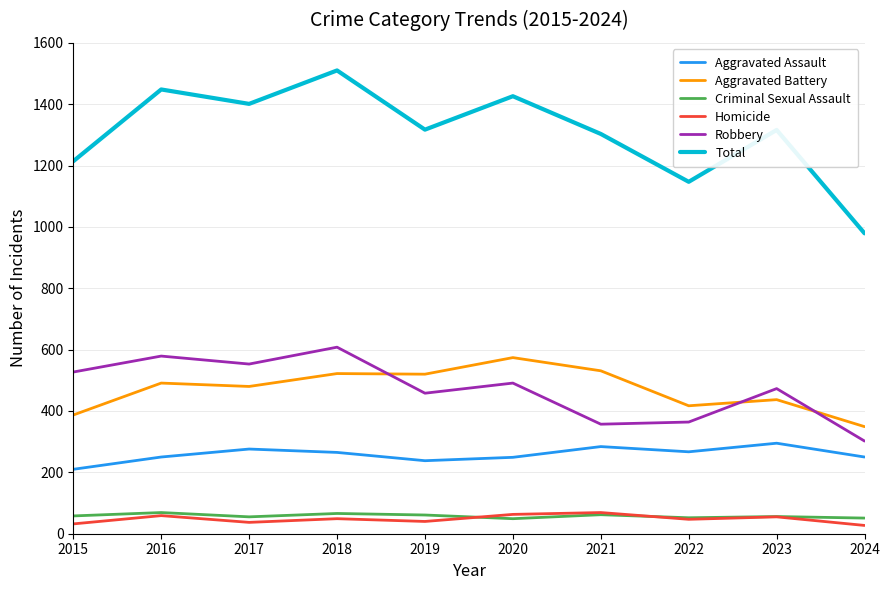

Which series has the largest total across all categories?

Total